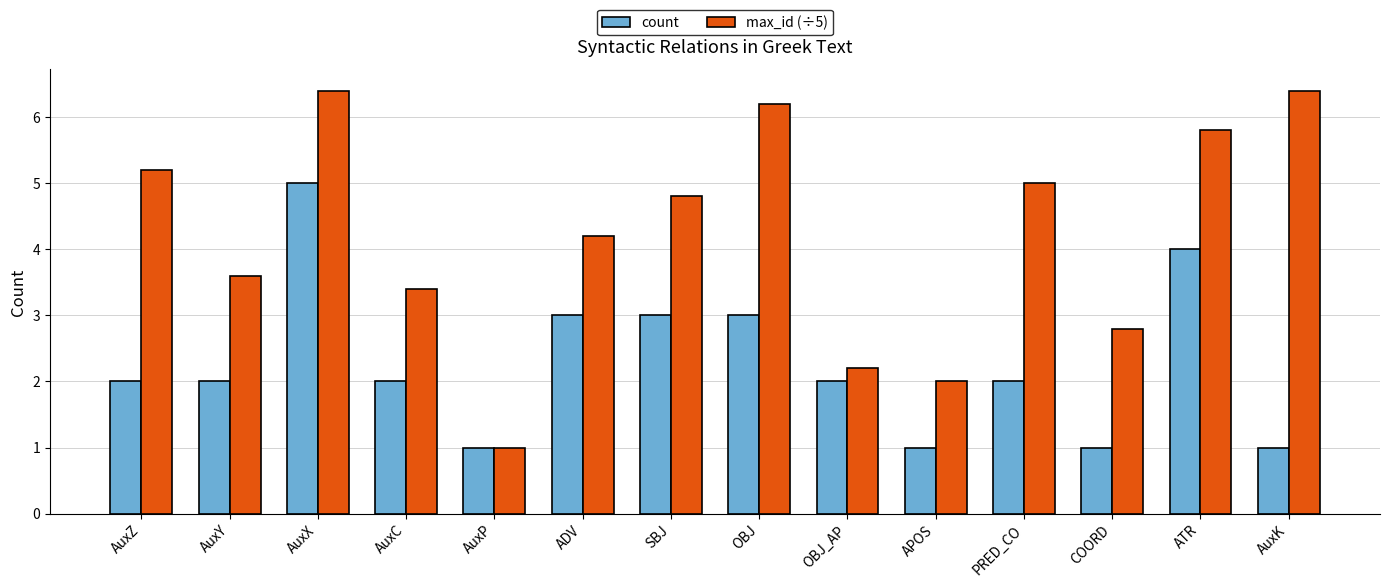

Reading left to right, transcribe all the data shown in this chart.

count: 2.0	2.0	5.0	2.0	1.0	3.0	3.0	3.0	2.0	1.0	2.0	1.0	4.0	1.0
max_id (÷5): 5.2	3.6	6.4	3.4	1.0	4.2	4.8	6.2	2.2	2.0	5.0	2.8	5.8	6.4